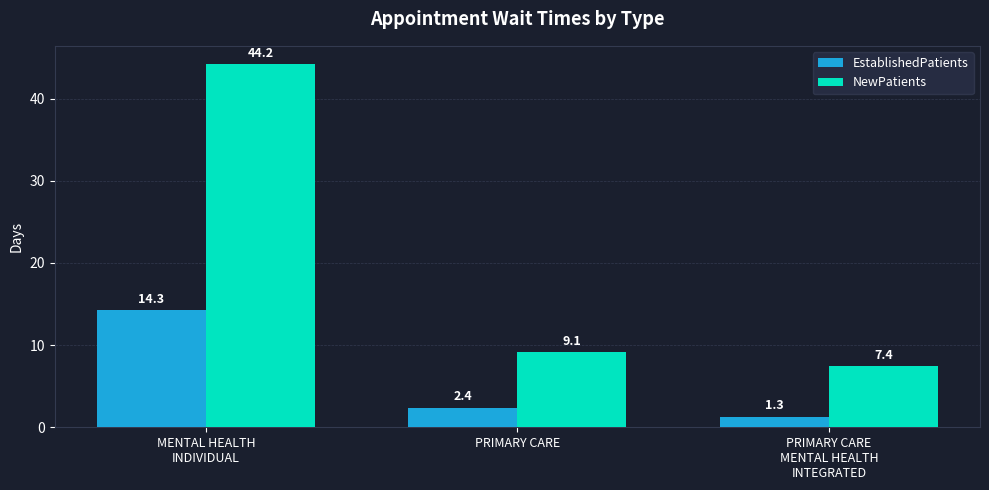

What is the difference between the EstablishedPatients values at PRIMARY CARE
MENTAL HEALTH
INTEGRATED and PRIMARY CARE?

1.1